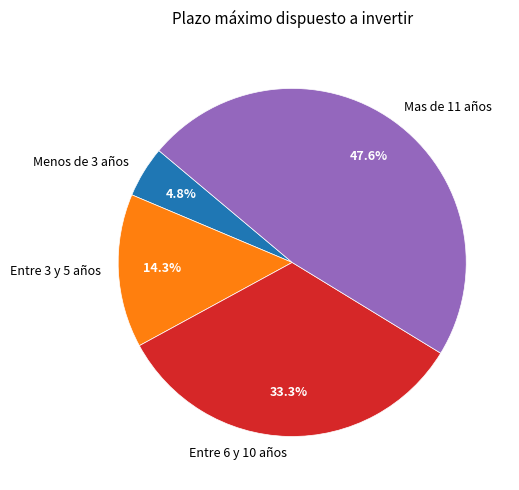

The Mas de 11 años slice represents 48% of the pie. True or false?

True